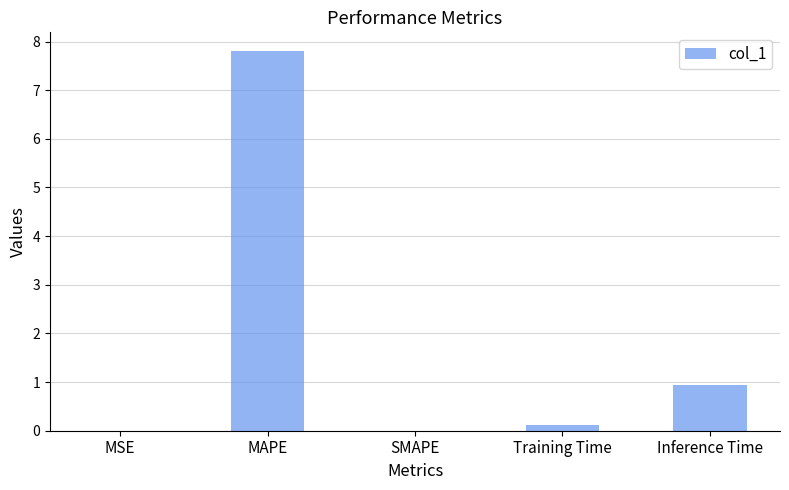

Is it true that the value at MAPE is 7.8?

True